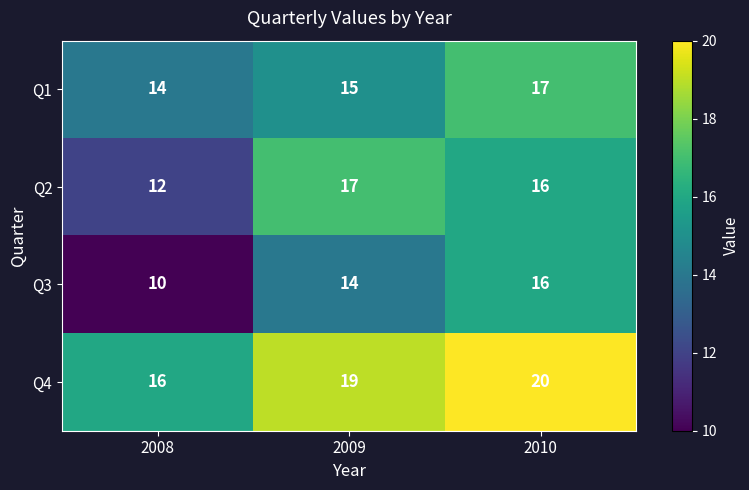

What is the difference between the highest and lowest values at 2010?

4